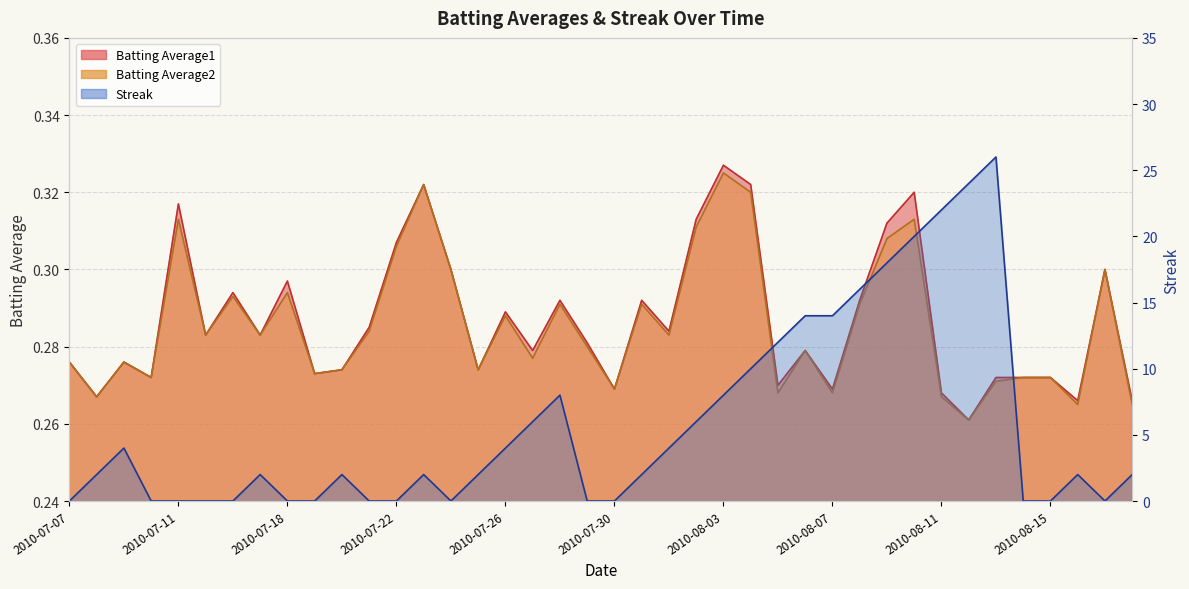

How many positive values does the Streak series have?

25